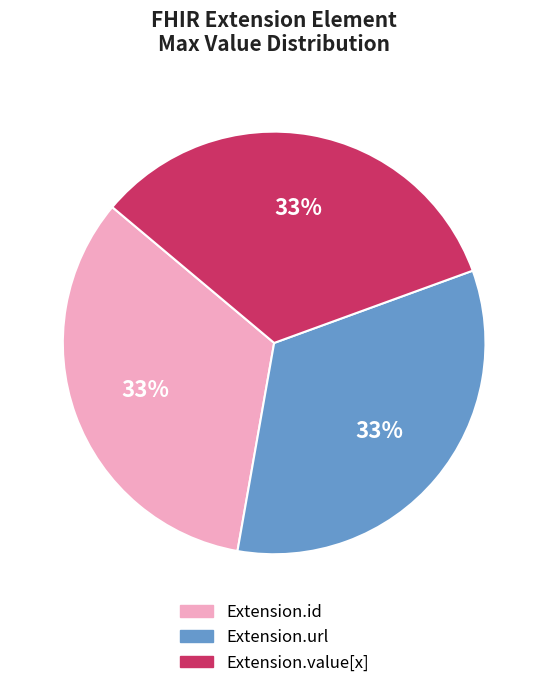

Combined, do Extension.value[x] and Extension.url account for over 50%?

Yes